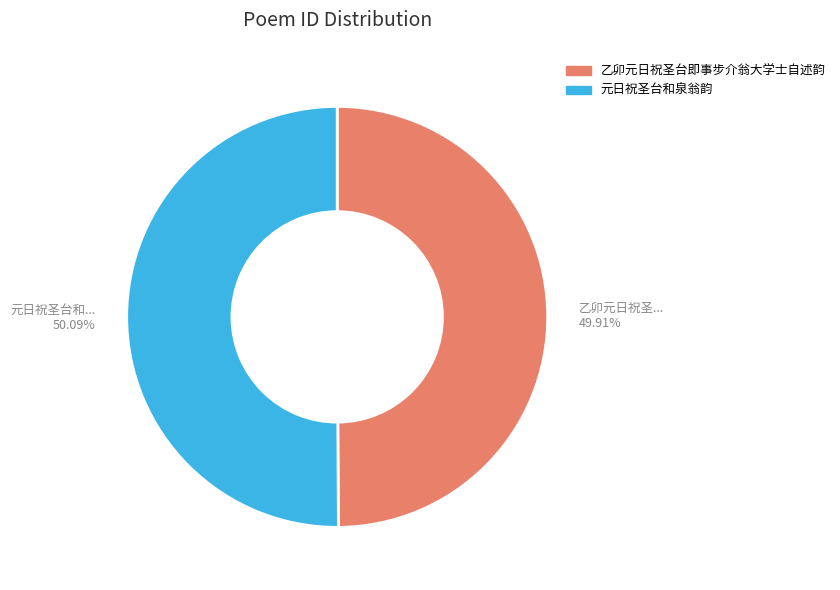

Do 元日祝圣台和泉翁韵 and 乙卯元日祝圣台即事步介翁大学士自述韵 together represent more than half of the pie?

Yes